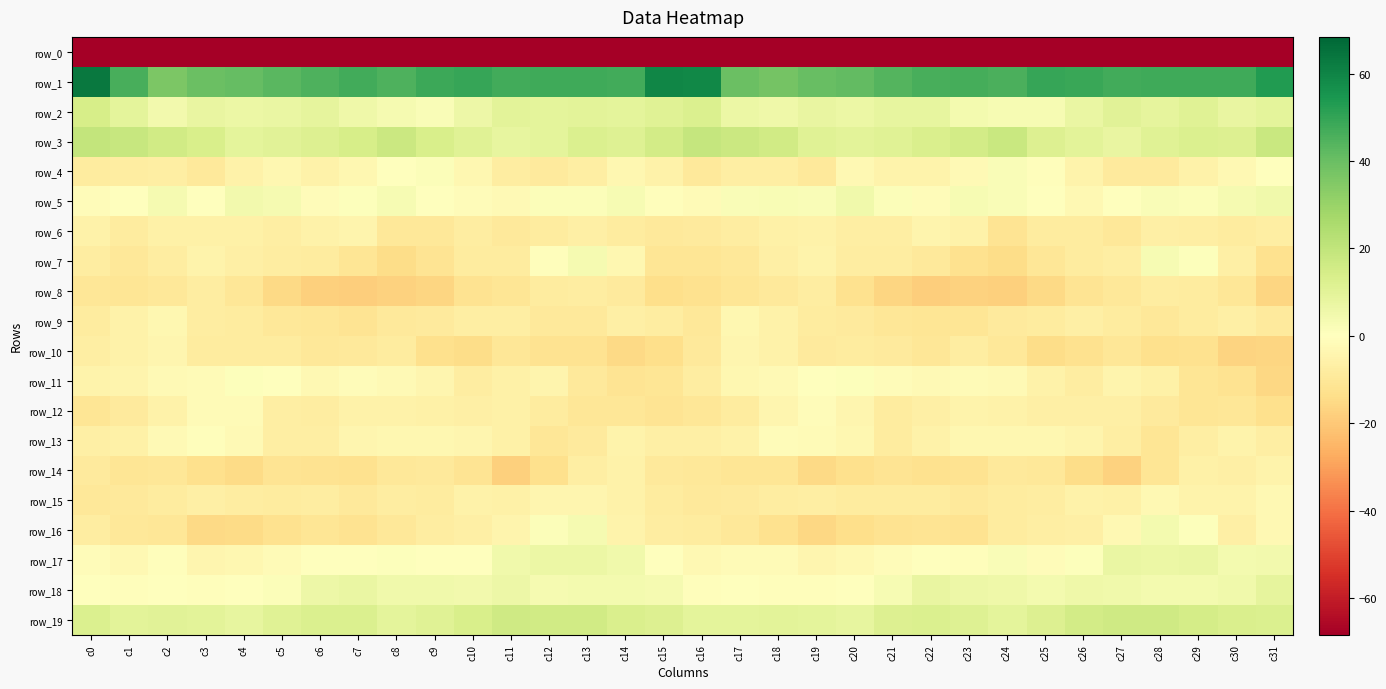

Is the value of row_8 at c11 greater than the value of row_11 at c1?

No